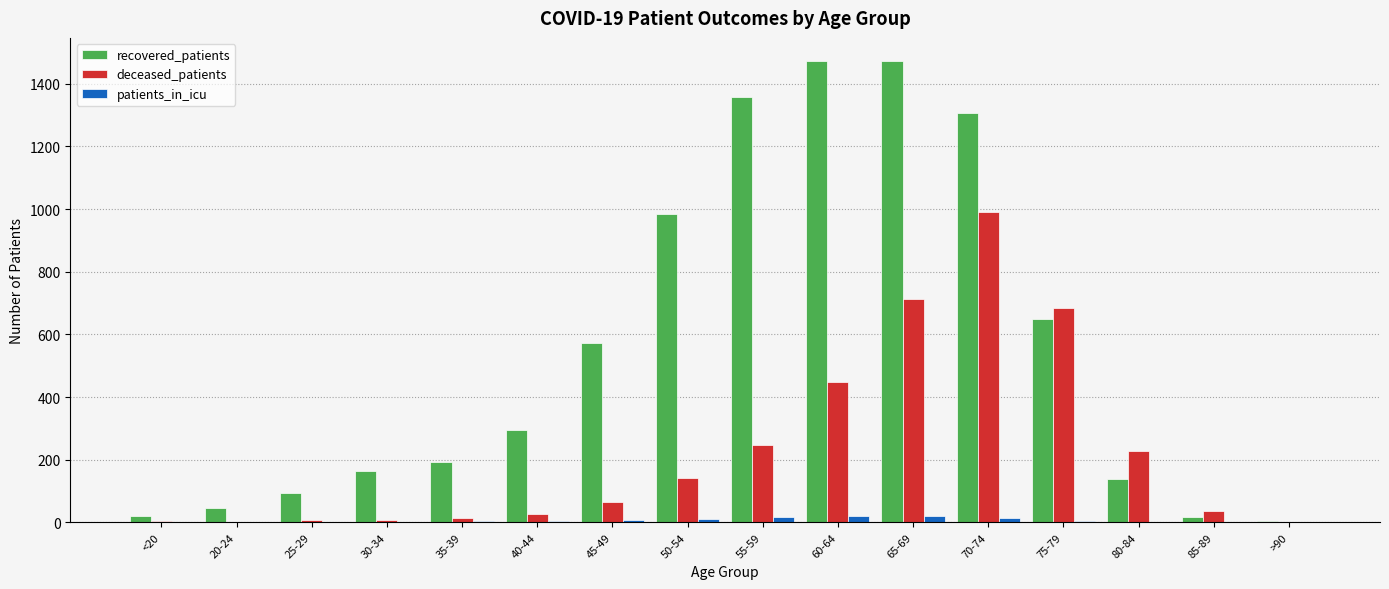

What is the sum of all recovered_patients values?

8785